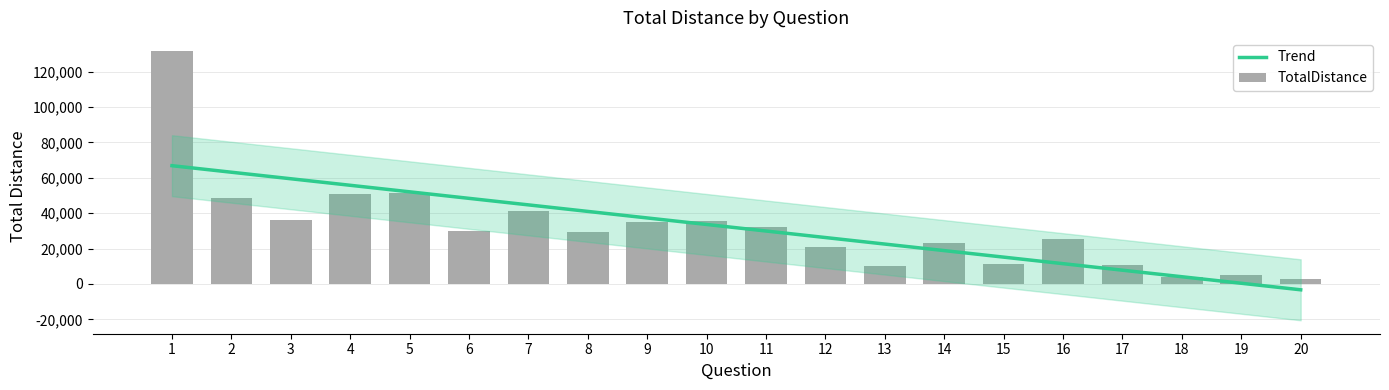

Are the bars grouped side by side (vs. stacked)?

No